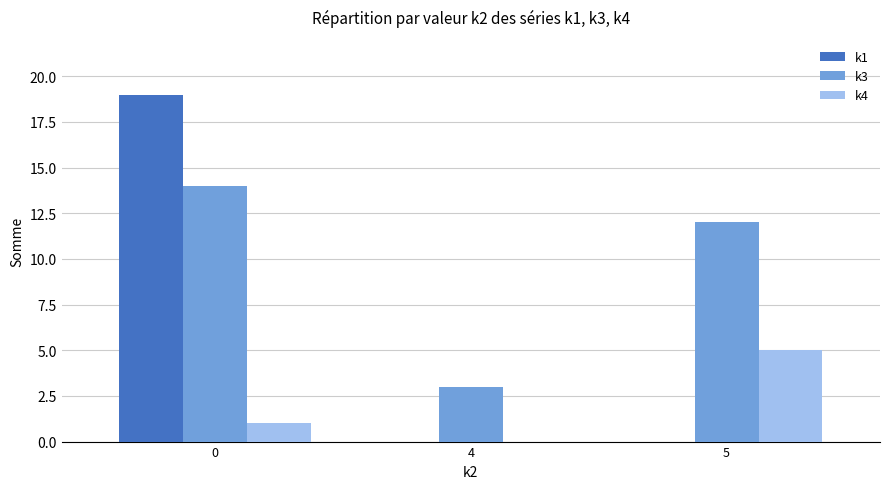

Reading left to right, what are all the values shown in this chart?

k1: 19	0	0
k3: 14	3	12
k4: 1	0	5